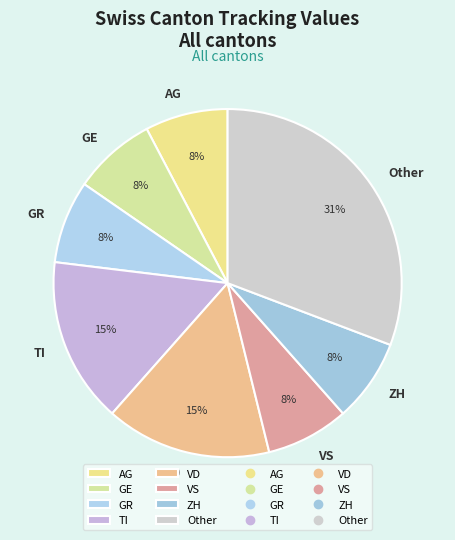

To the nearest percent, what percentage of the pie is GR?

8%